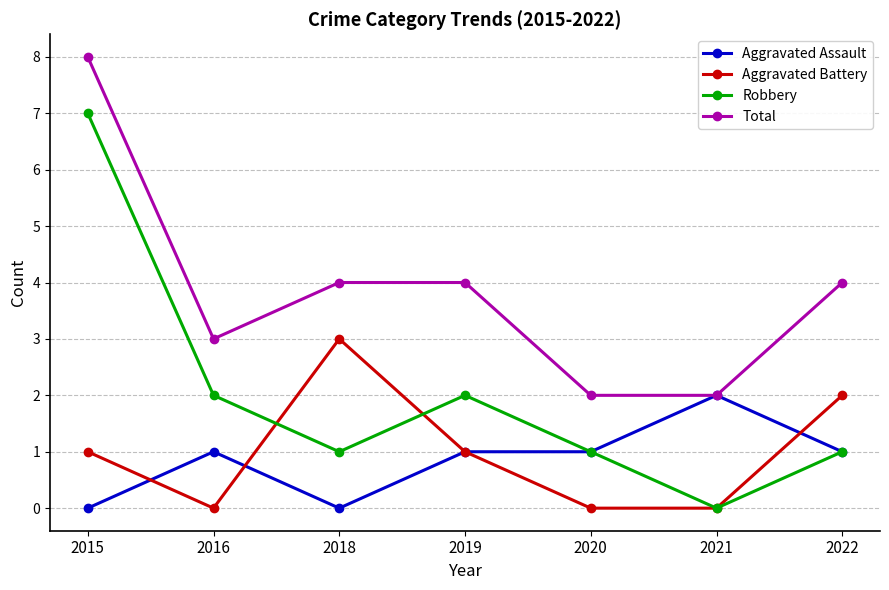

What is the difference between the Total values at 2021 and 2022?

2